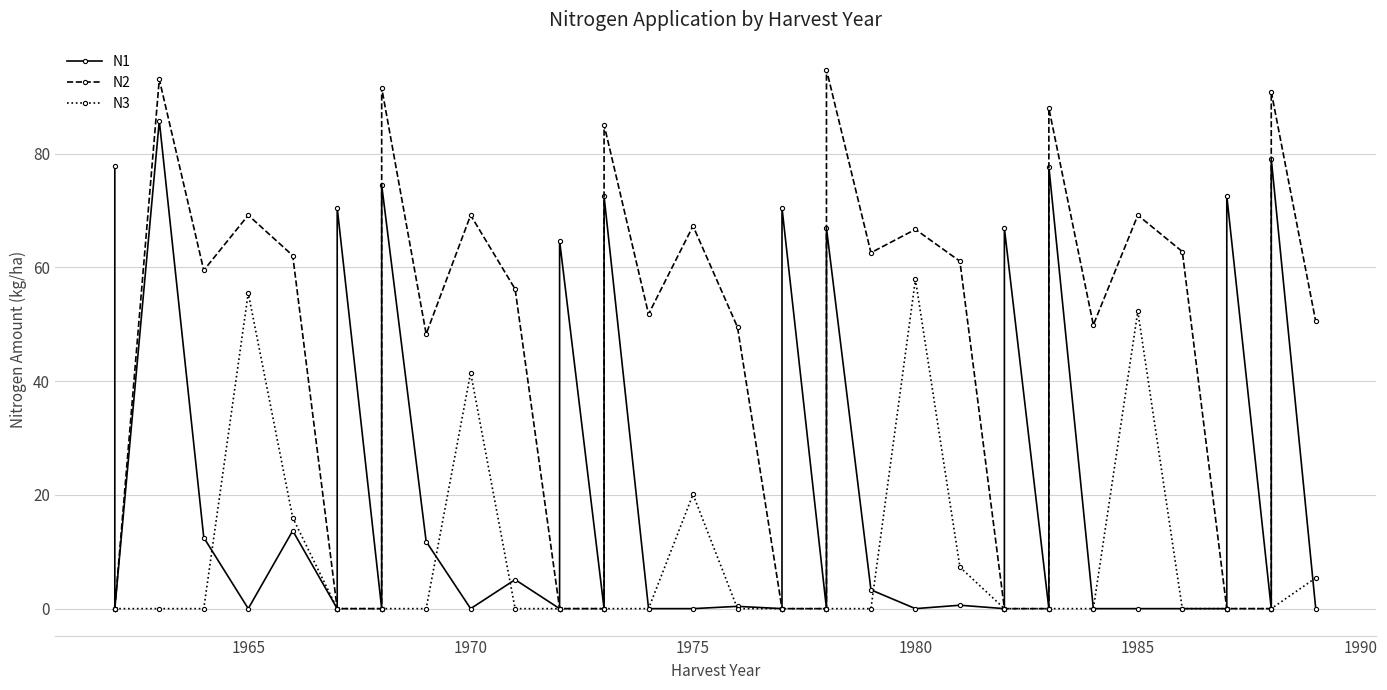

Which series ends up on top after the final intersection of N1 and N3?

N3